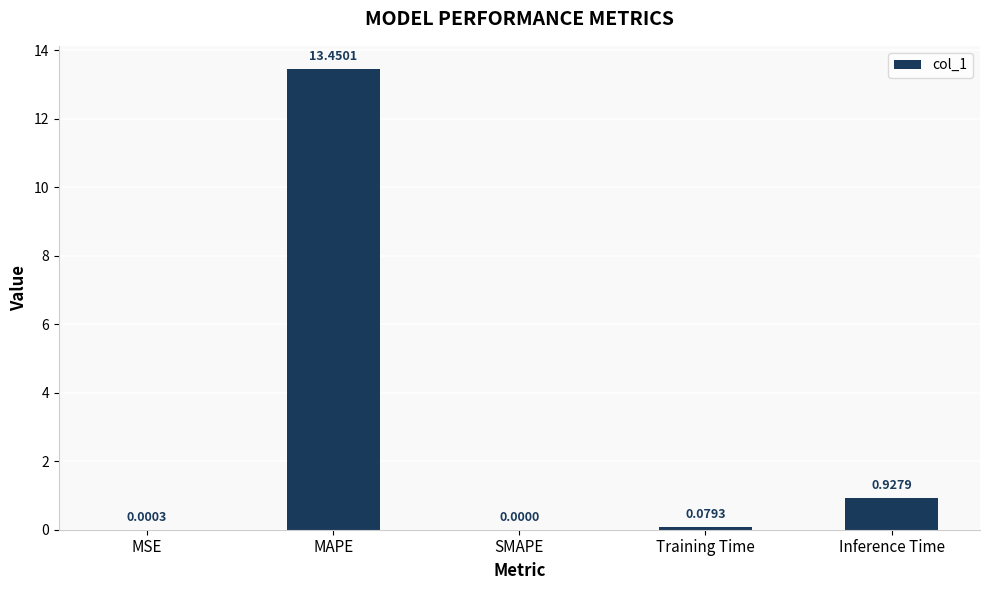

Is it true that the value at MAPE is 13.5?

True